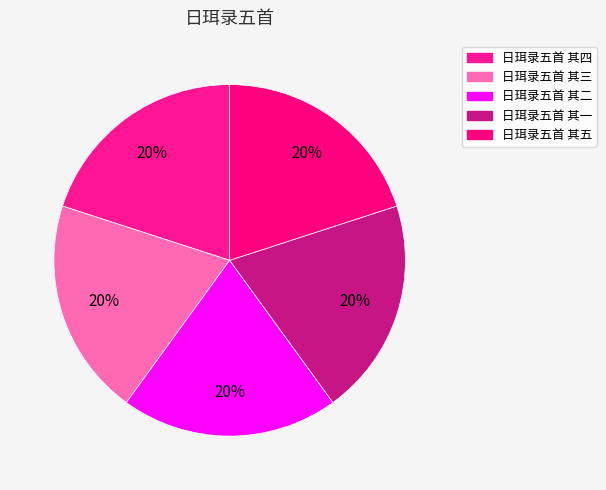

Is it true that 日珥录五首 其二 is 35% of the pie?

False